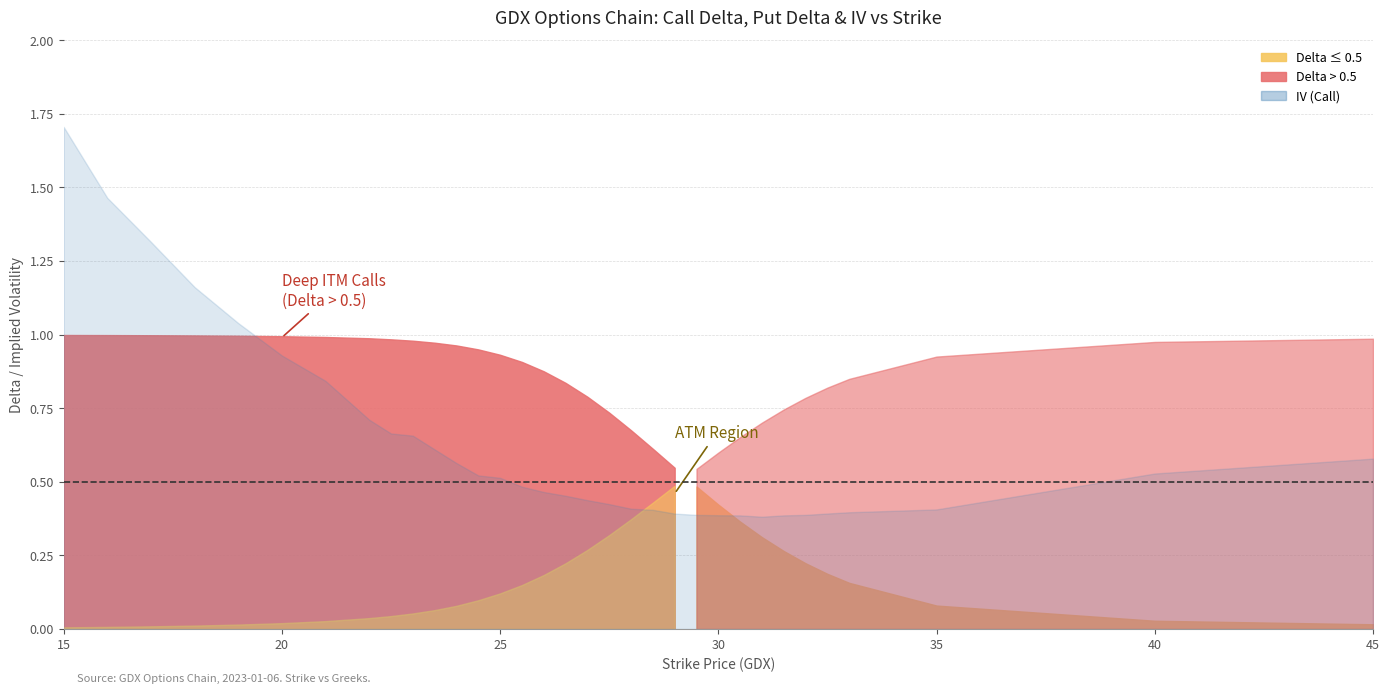

What is the difference between the second highest and second lowest values in the iv_call series?

1.1